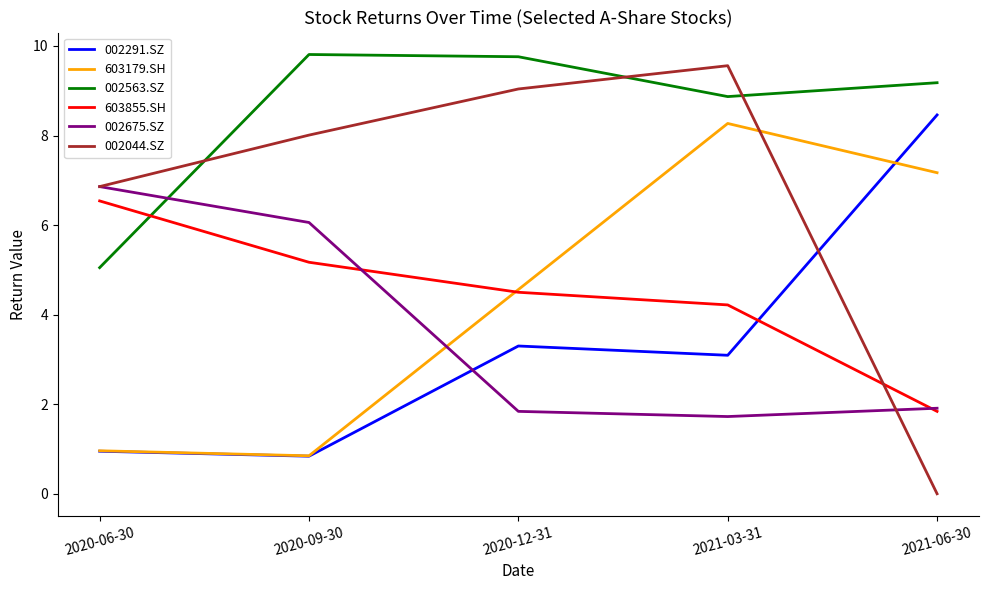

True or false: 002675.SZ has more than 0 points higher than both neighbors.

False